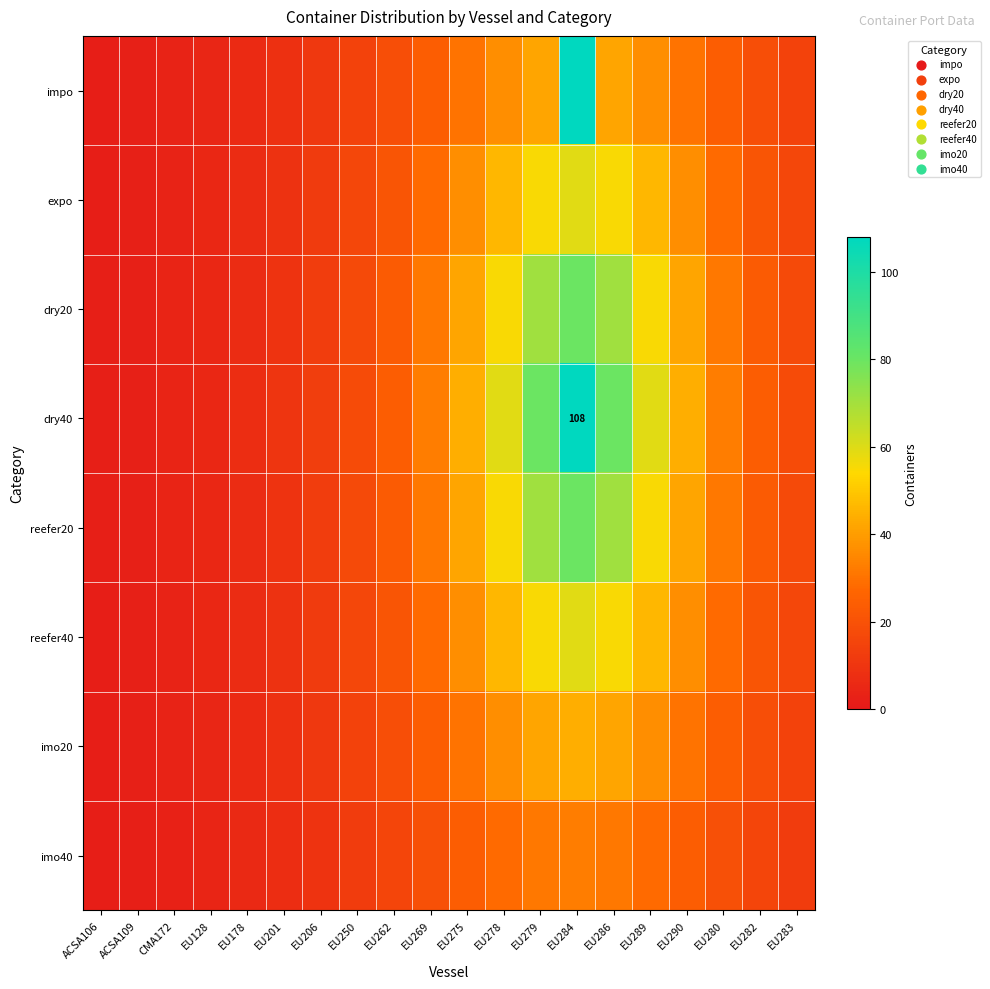

What is the total value across all series at EU280?

219.7